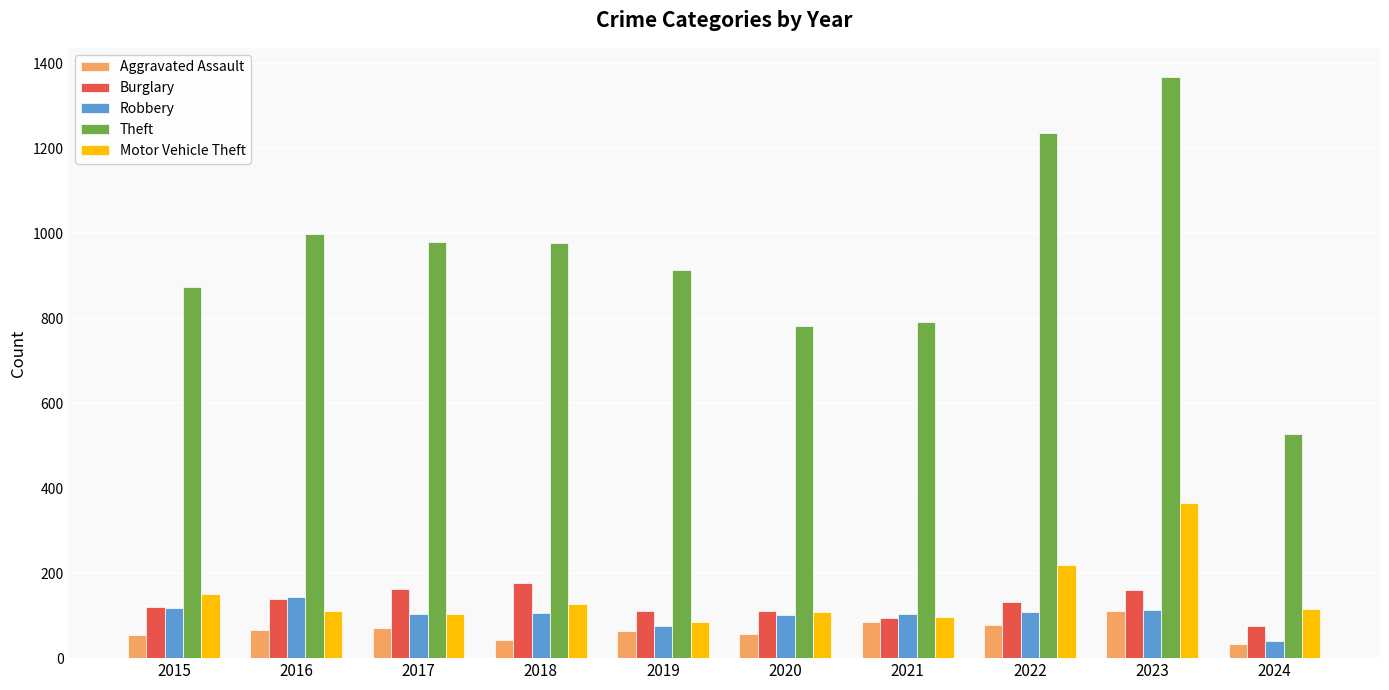

How many groups of bars are there?

10